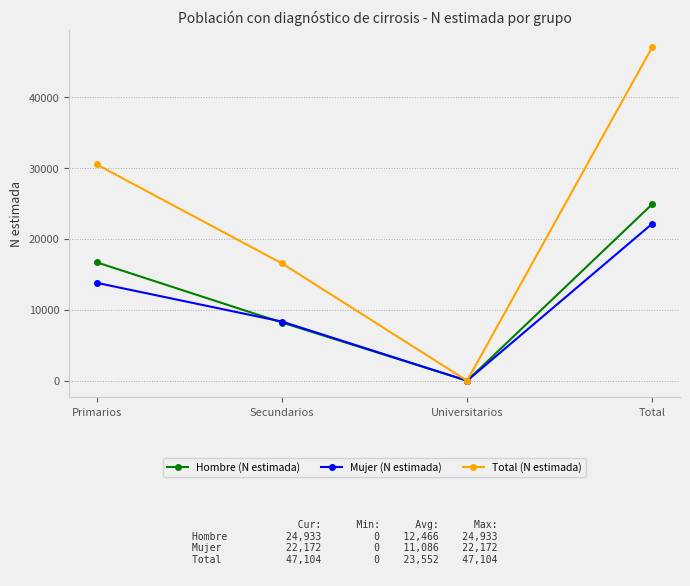

How many Hombre (N estimada) values are between 8218 and 24933?

3